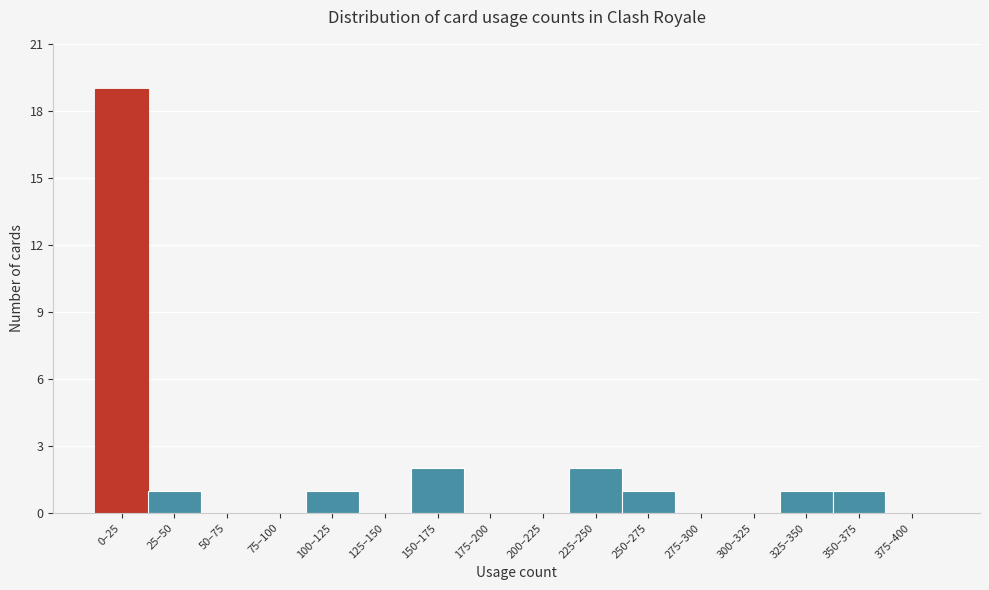

Reading left to right, list all the values displayed in this chart.

0–25=19	25–50=1	50–75=0	75–100=0	100–125=1	125–150=0	150–175=2	175–200=0	200–225=0	225–250=2	250–275=1	275–300=0	300–325=0	325–350=1	350–375=1	375–400=0